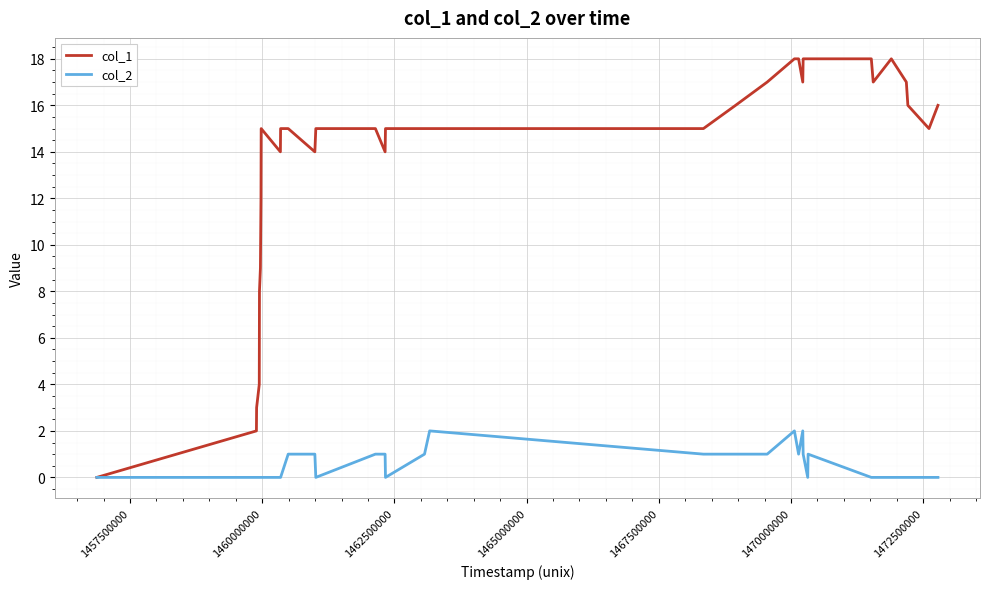

Reading left to right, transcribe all the data shown in this chart.

col_1: 0	2	3	4	8	9	12	15	14	15	15	14	15	15	14	15	15	15	15	16	17	18	18	17	18	18	18	18	17	18	17	16	15	16
col_2: 0	0	0	0	0	0	0	0	0	0	1	1	0	1	1	0	1	2	1	1	1	2	1	2	1	0	1	0	0	0	0	0	0	0